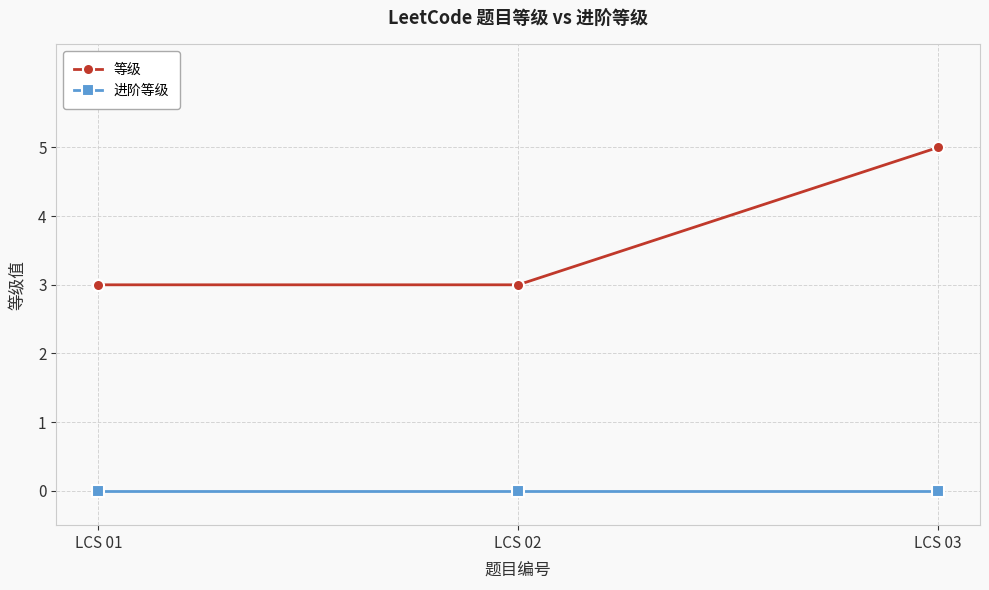

What is the greatest value displayed?

5